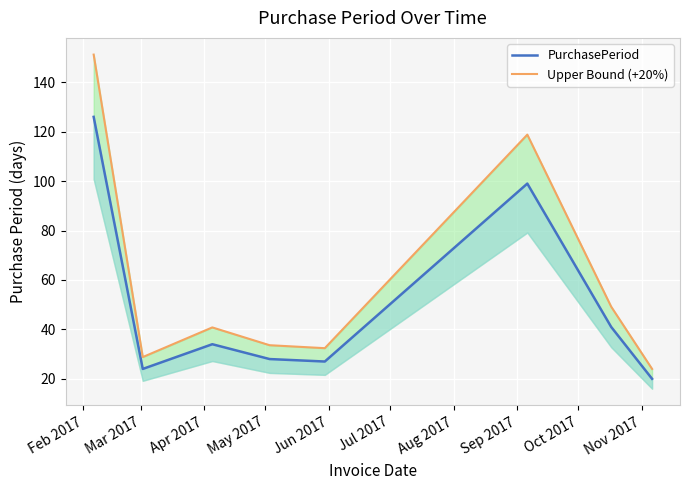

Rank the series at May 2017 from lowest to highest value.

PurchasePeriod, Upper Bound (+20%)